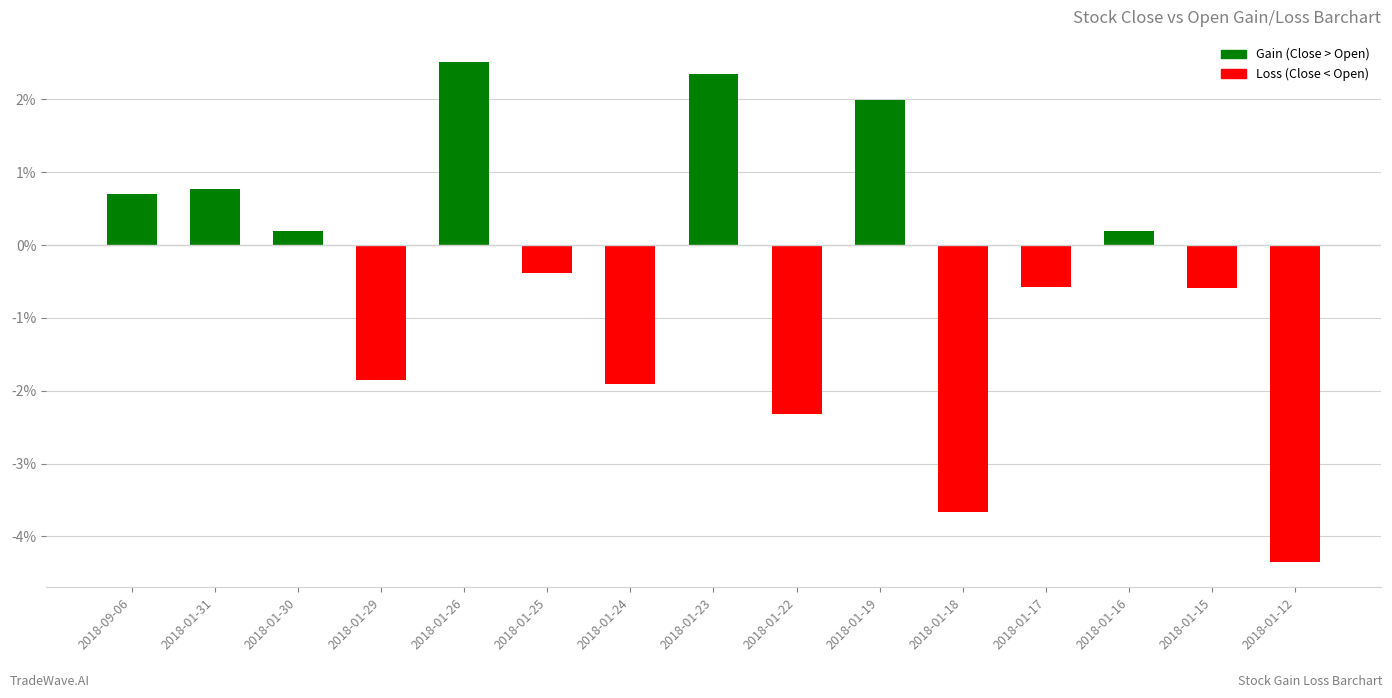

How many values exceed 0?

7